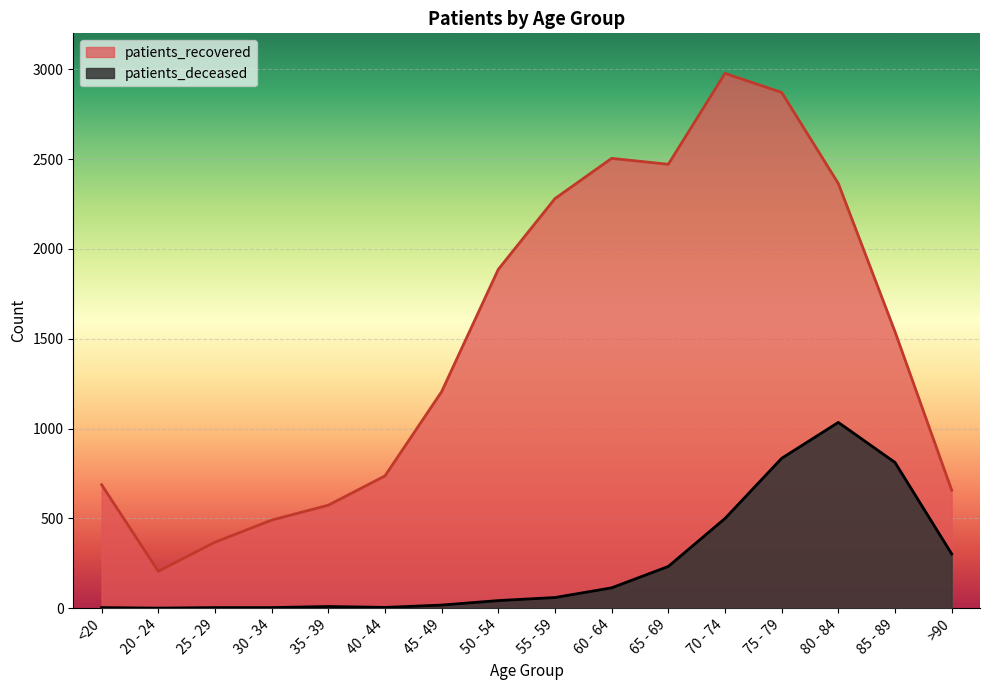

Which label corresponds to the smallest value in the chart?

20 - 24